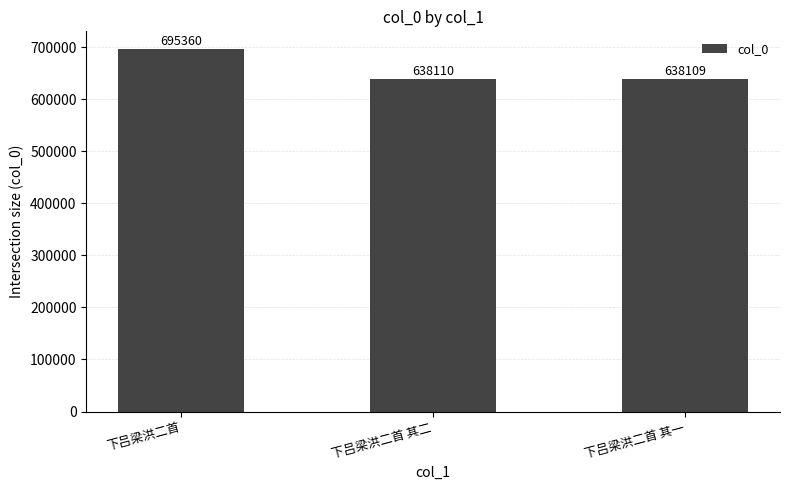

Is it true that the value at 下吕梁洪二首 is 695360?

True